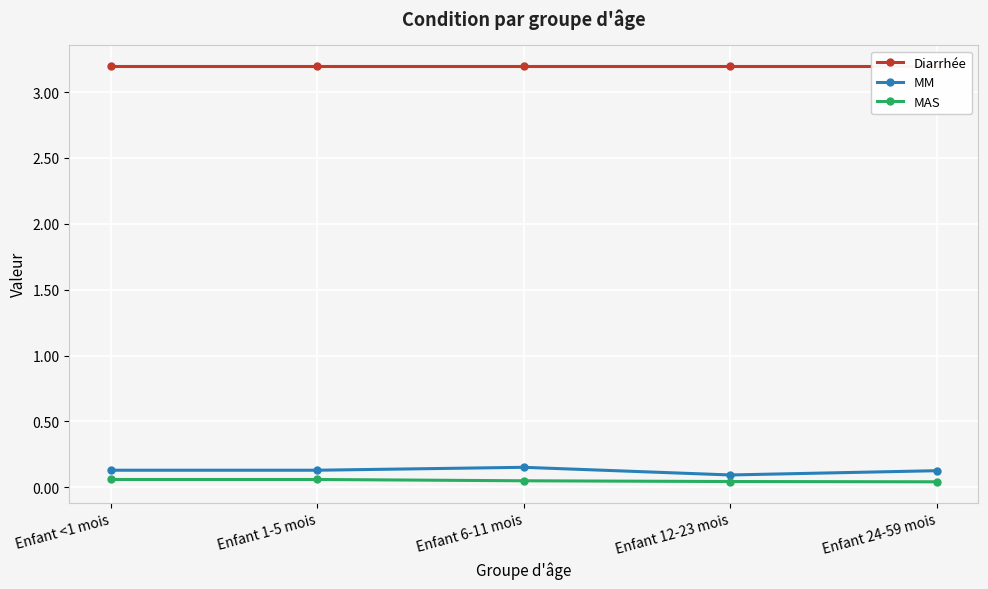

True or false: MAS and MM cross at least once.

False